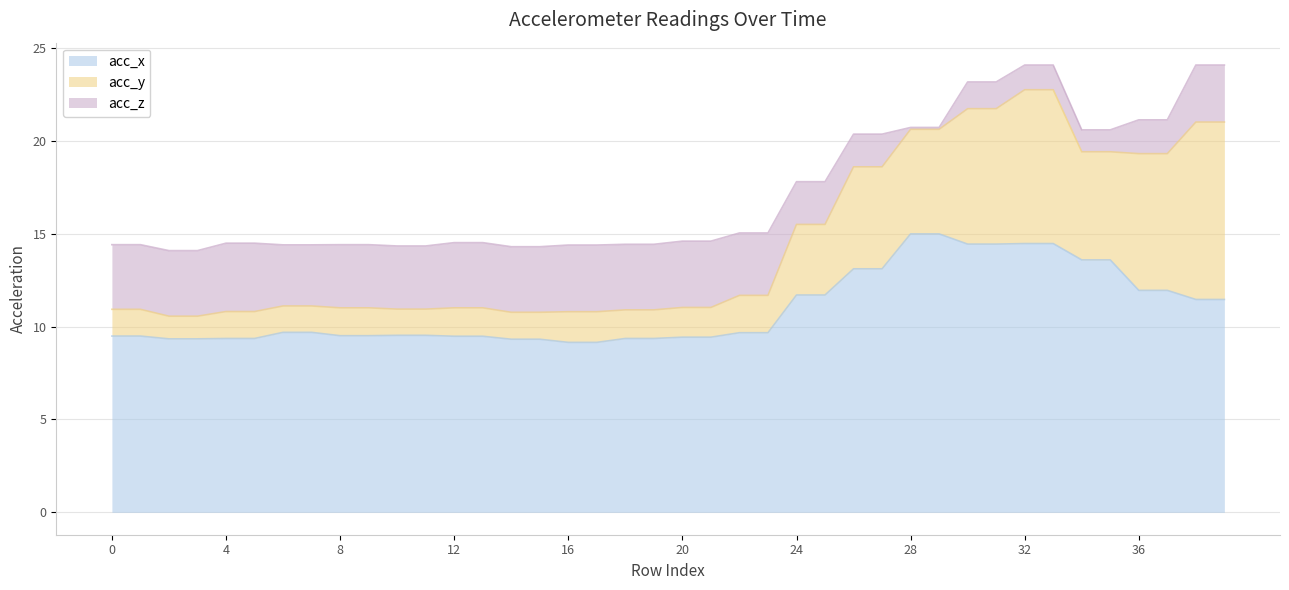

What is the highest value of the acc_x series?

15.0